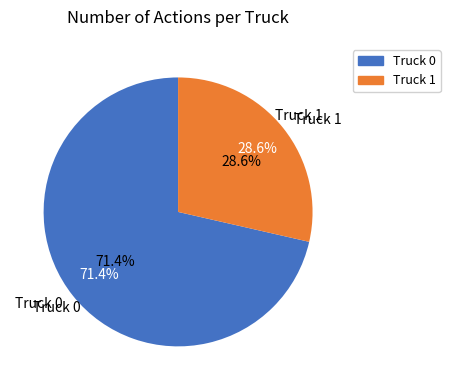

To the nearest percent, what is the difference between the Truck 0 and Truck 1 slice percentages?

43%